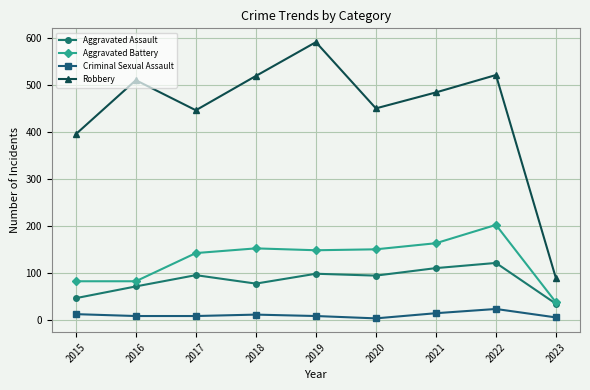

The value of Aggravated Assault at 2021 is 110. True or false?

True